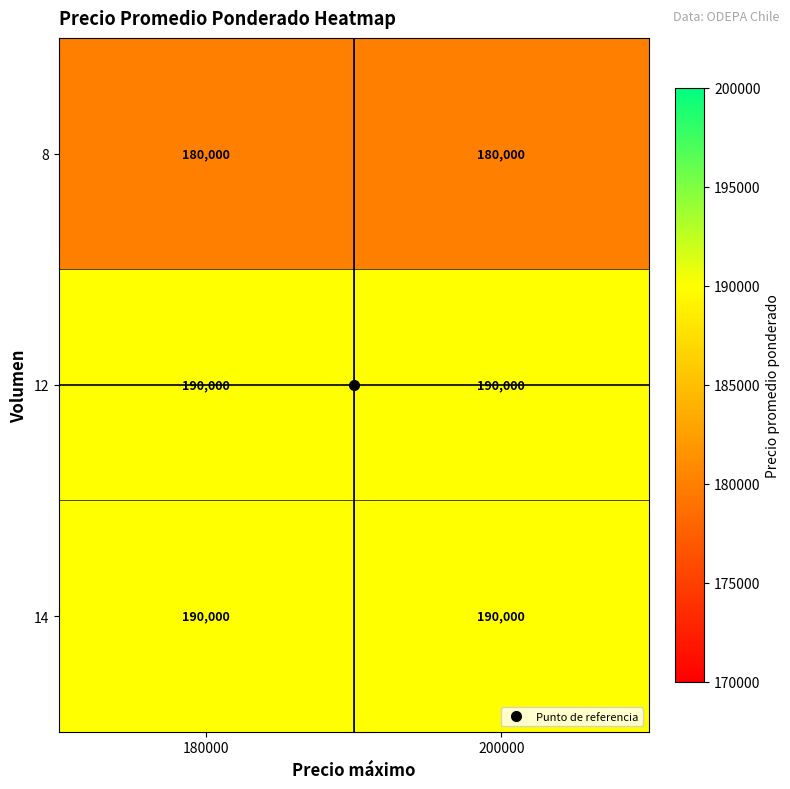

What is the difference between the highest and lowest values at 200000?

10000